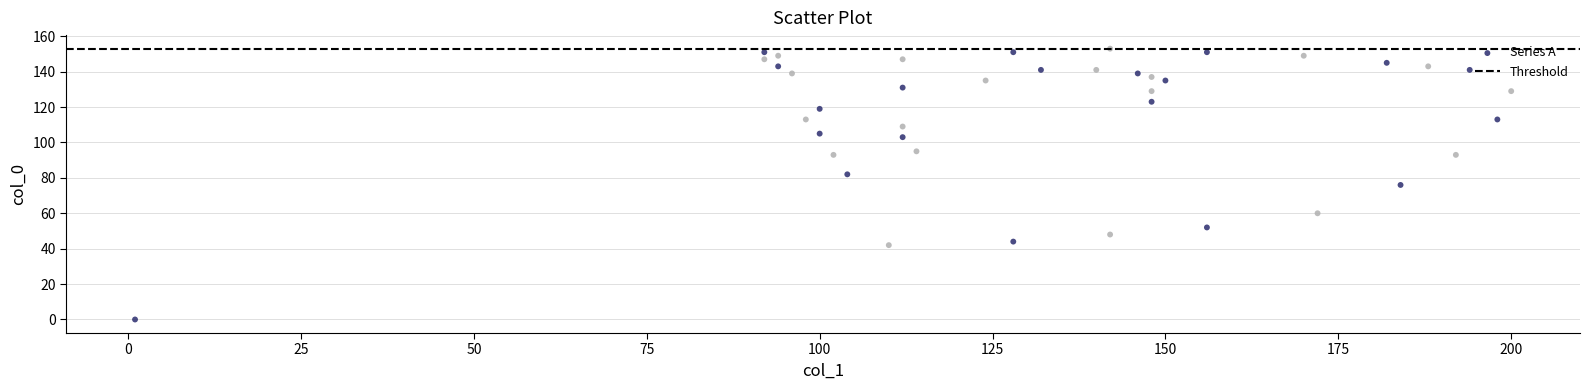

What is the range of Y values (max minus min)?

153